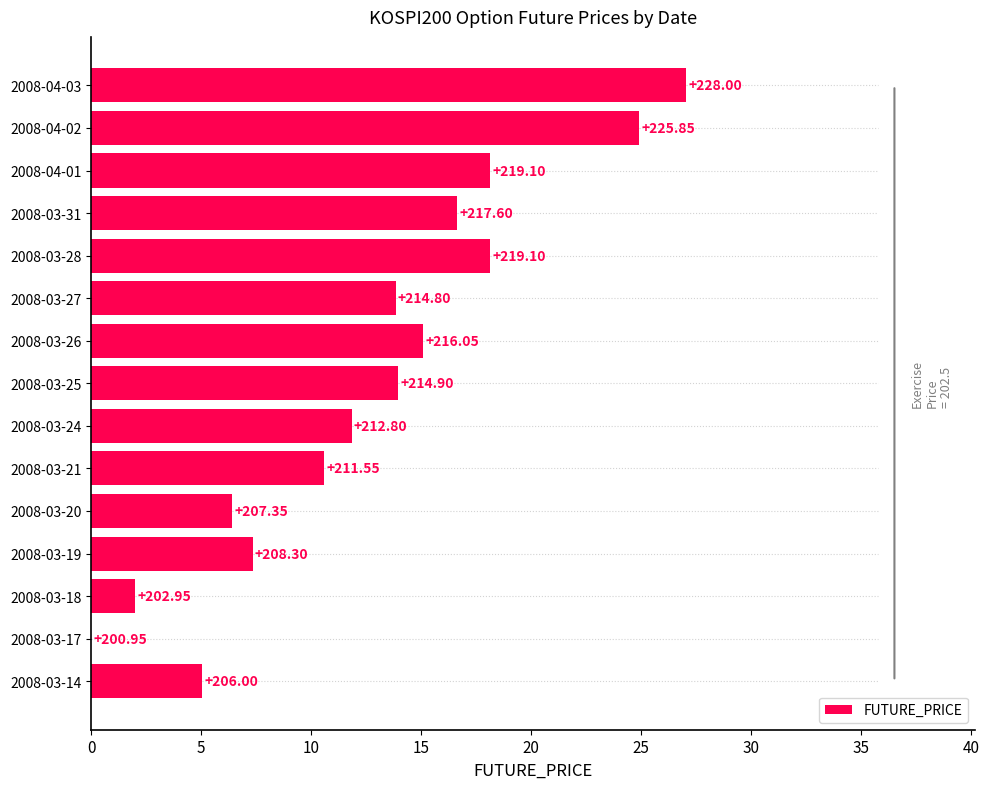

What is the sum of all values?

191.1